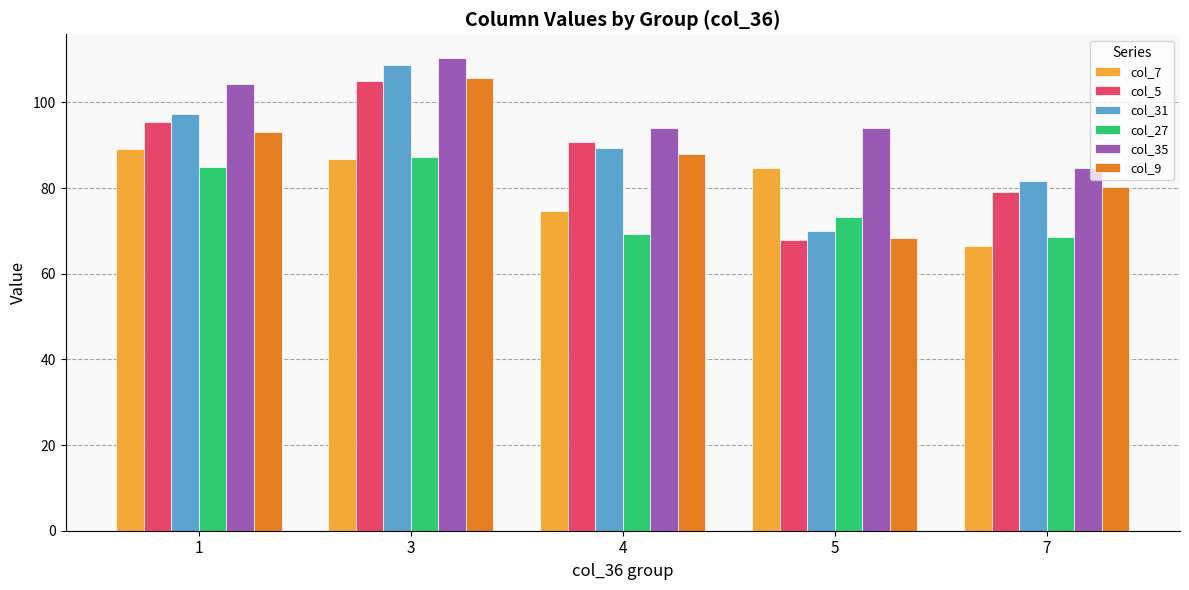

Does the chart contain any negative values?

No